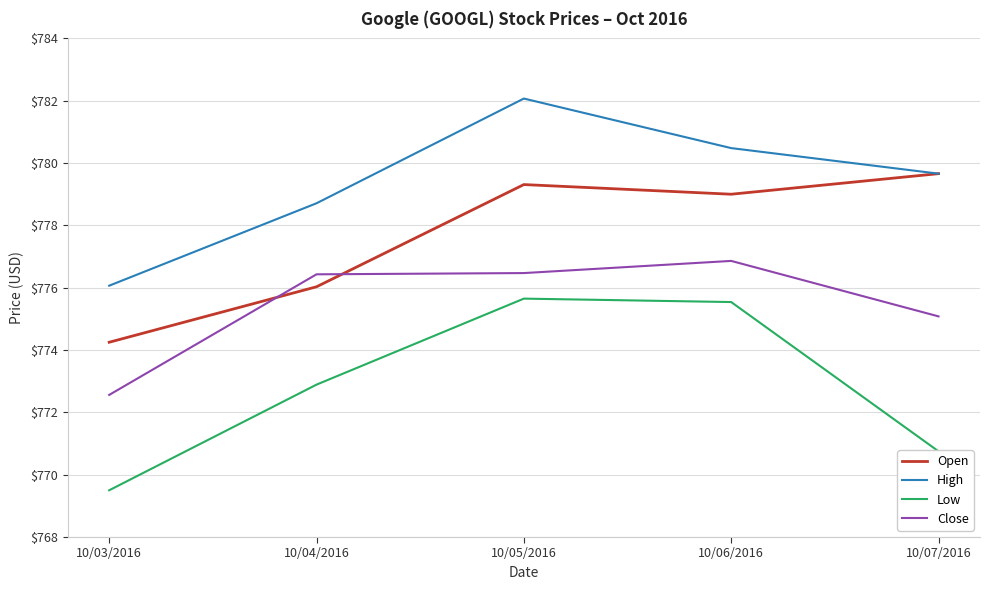

How many lines are shown in the chart?

4